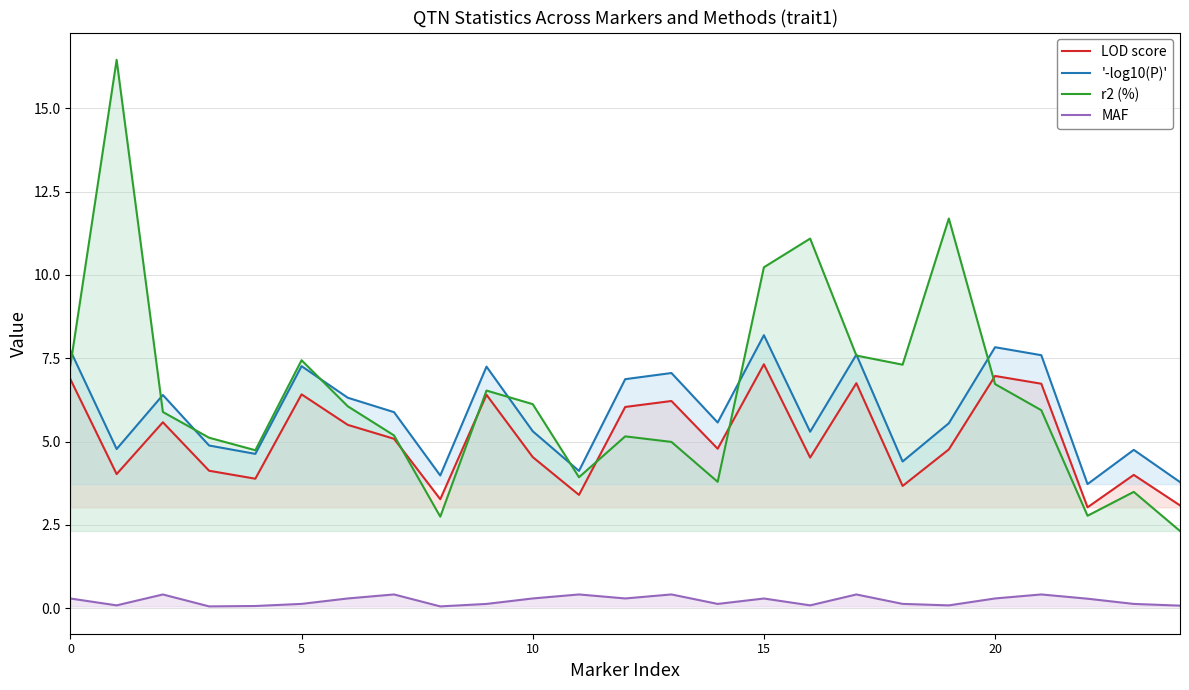

What is the total value across all series at 7?

16.6